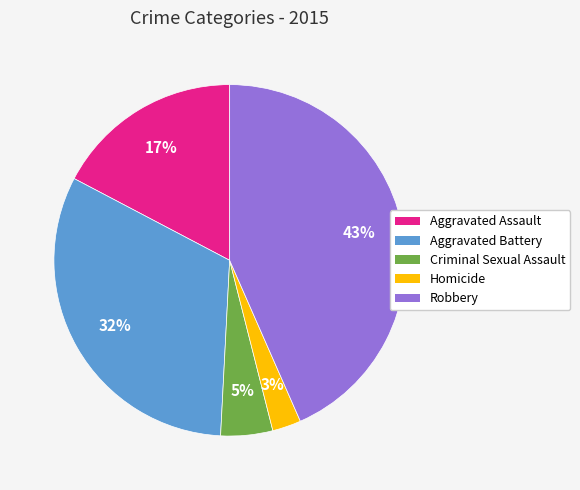

Which category has the smallest portion of the pie?

Homicide